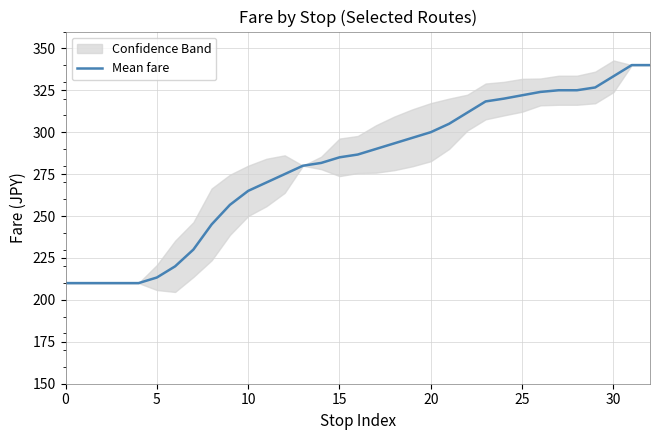

True or false: there are more than 0 points higher than both neighbors.

False